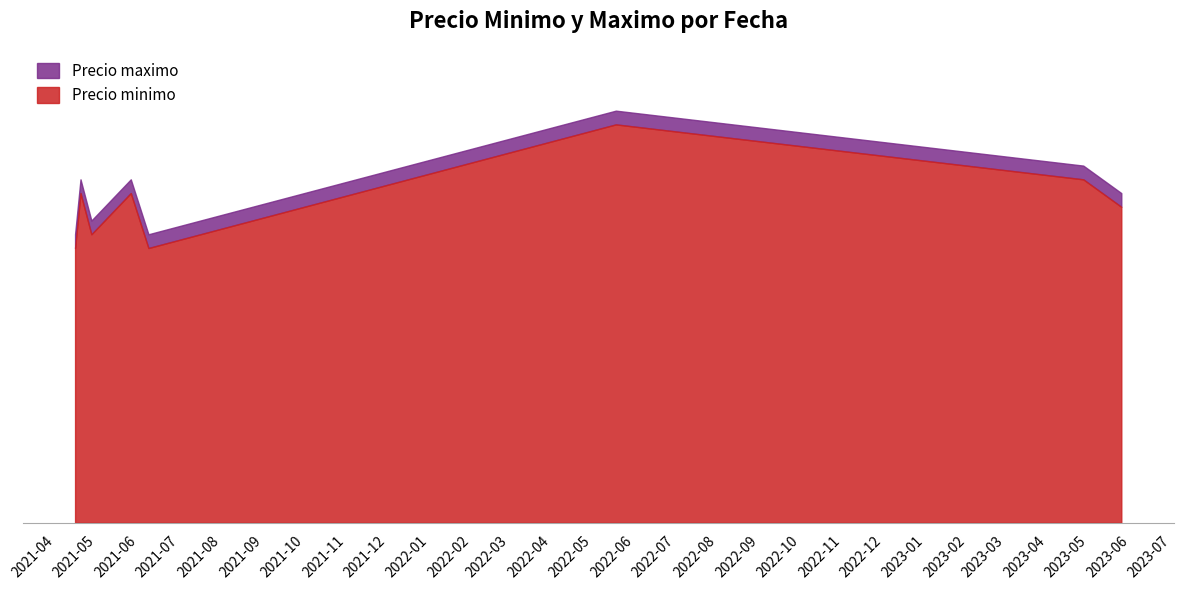

Does the chart have visible grid lines?

No